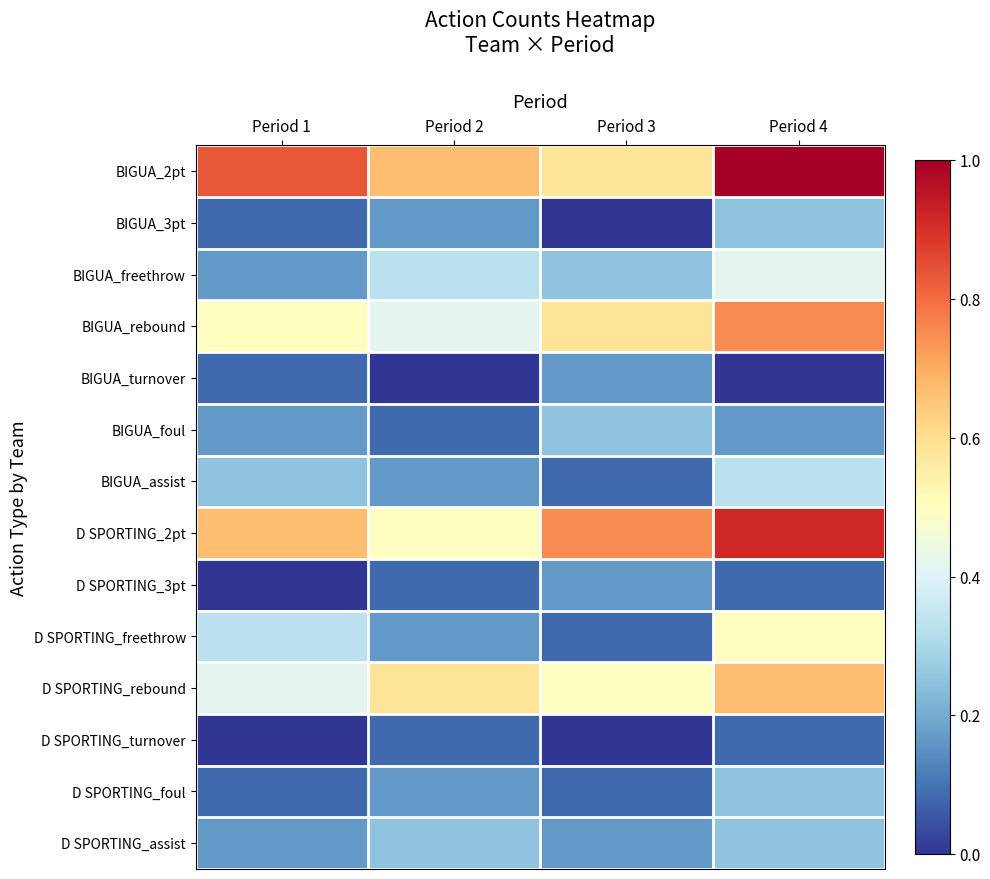

Reading left to right, what are all the values shown in this chart?

BIGUA_2pt: Period 1=0.8	Period 2=0.7	Period 3=0.6	Period 4=1.0
BIGUA_3pt: Period 1=0.1	Period 2=0.2	Period 3=0.0	Period 4=0.2
BIGUA_freethrow: Period 1=0.2	Period 2=0.3	Period 3=0.2	Period 4=0.4
BIGUA_rebound: Period 1=0.5	Period 2=0.4	Period 3=0.6	Period 4=0.8
BIGUA_turnover: Period 1=0.1	Period 2=0.0	Period 3=0.2	Period 4=0.0
BIGUA_foul: Period 1=0.2	Period 2=0.1	Period 3=0.2	Period 4=0.2
BIGUA_assist: Period 1=0.2	Period 2=0.2	Period 3=0.1	Period 4=0.3
D SPORTING_2pt: Period 1=0.7	Period 2=0.5	Period 3=0.8	Period 4=0.9
D SPORTING_3pt: Period 1=0.0	Period 2=0.1	Period 3=0.2	Period 4=0.1
D SPORTING_freethrow: Period 1=0.3	Period 2=0.2	Period 3=0.1	Period 4=0.5
D SPORTING_rebound: Period 1=0.4	Period 2=0.6	Period 3=0.5	Period 4=0.7
D SPORTING_turnover: Period 1=0.0	Period 2=0.1	Period 3=0.0	Period 4=0.1
D SPORTING_foul: Period 1=0.1	Period 2=0.2	Period 3=0.1	Period 4=0.2
D SPORTING_assist: Period 1=0.2	Period 2=0.2	Period 3=0.2	Period 4=0.2